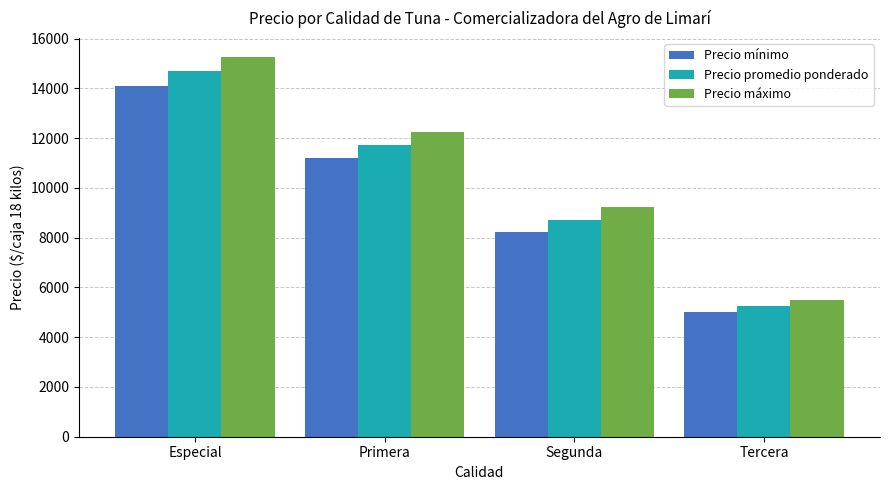

What is the minimum value shown in the chart?

5000